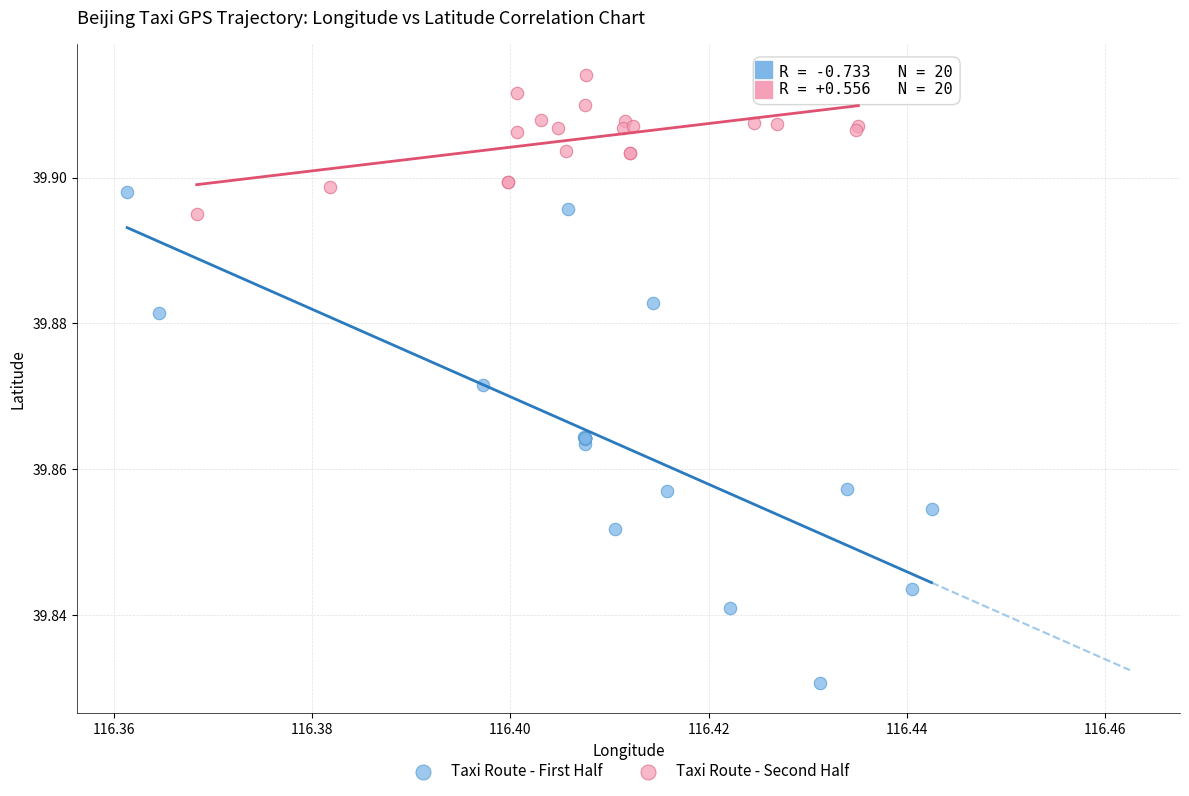

What are all the series names shown in the legend?

Taxi Route - First Half, Taxi Route - Second Half